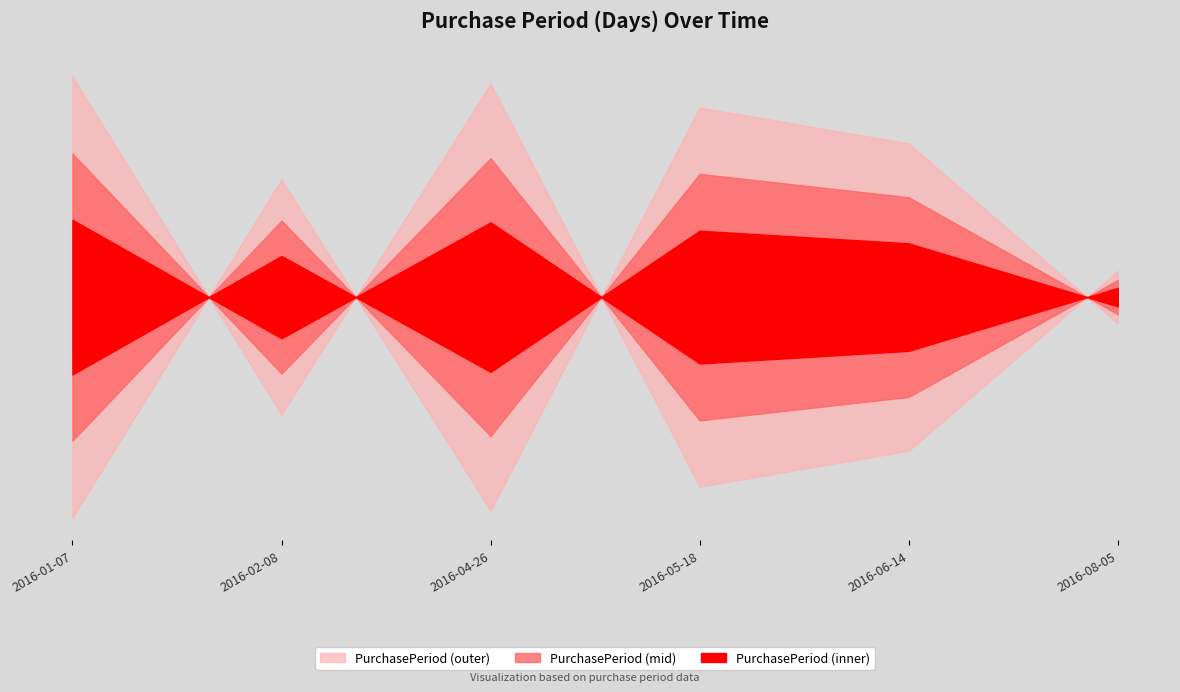

What is the approximate value at 2016-06-14?

27